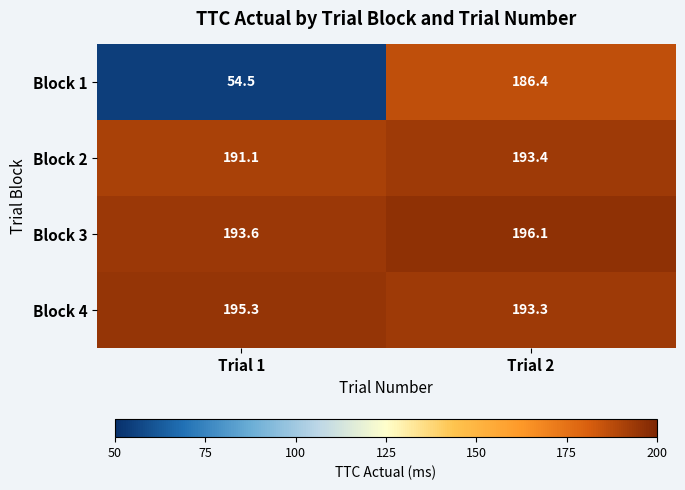

What is the sum of all Block 3 values?

389.7